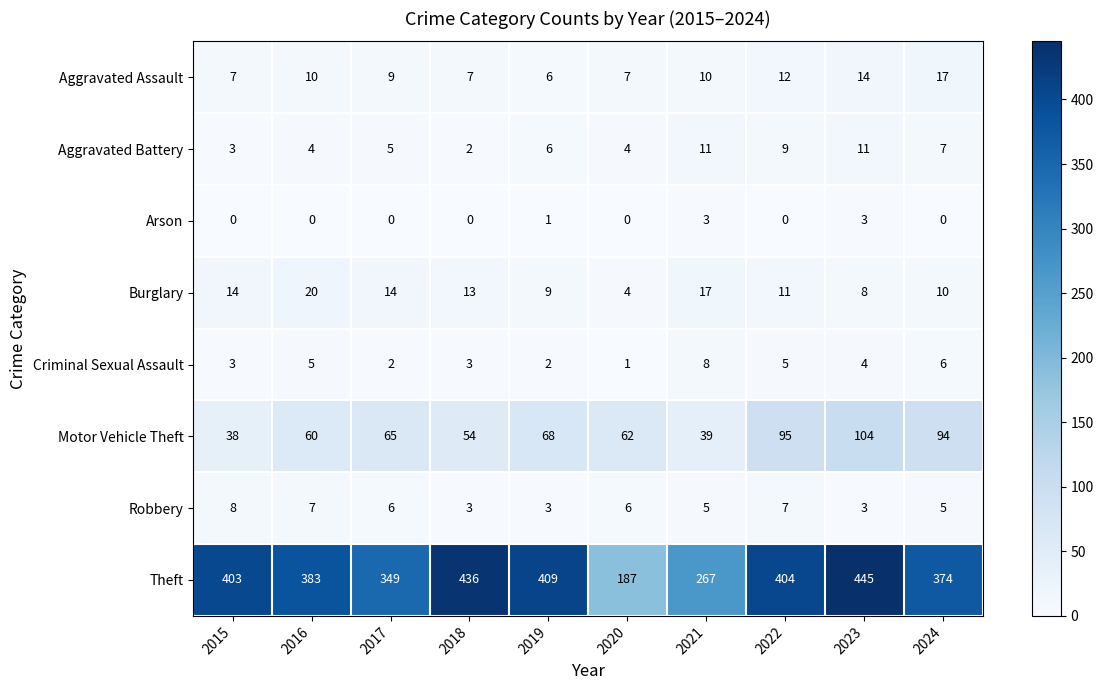

What is the difference between the maximum and minimum values in the Motor Vehicle Theft series?

66